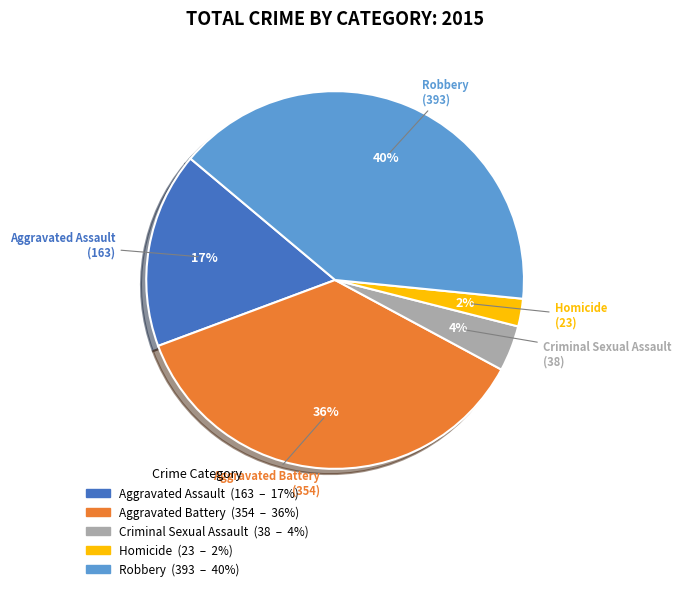

What is the largest slice in the pie chart?

Robbery